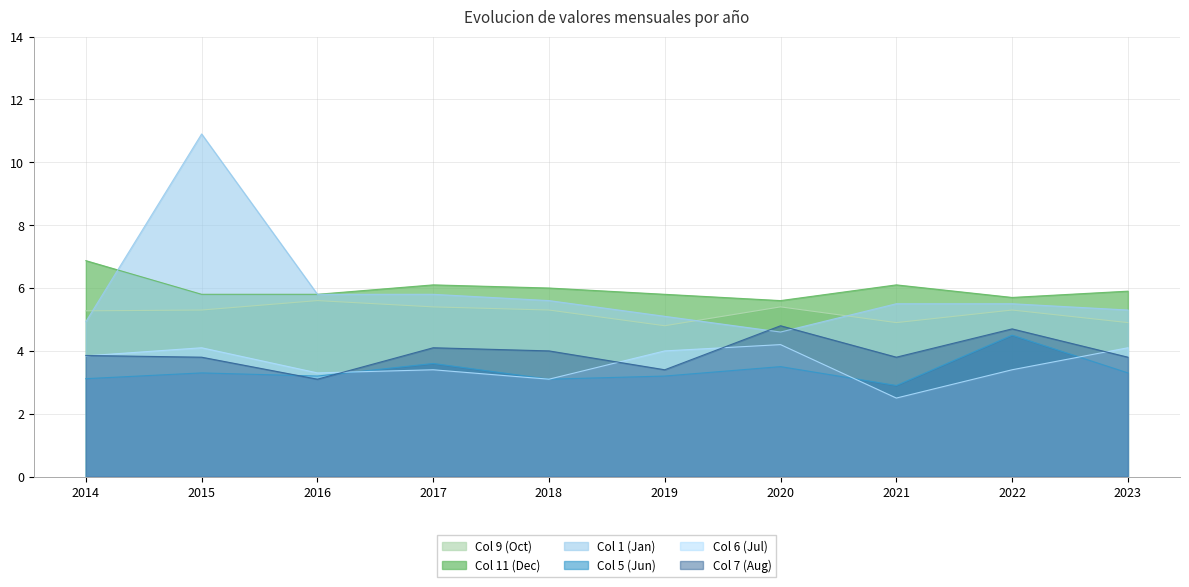

Reading left to right, extract all data points from this chart.

col_9: 2014=5.3	2015=5.3	2016=5.6	2017=5.4	2018=5.3	2019=4.8	2020=5.4	2021=4.9	2022=5.3	2023=4.9
col_11: 2014=6.9	2015=5.8	2016=5.8	2017=6.1	2018=6.0	2019=5.8	2020=5.6	2021=6.1	2022=5.7	2023=5.9
col_1: 2014=4.9	2015=10.9	2016=5.8	2017=5.8	2018=5.6	2019=5.1	2020=4.6	2021=5.5	2022=5.5	2023=5.3
col_5: 2014=3.1	2015=3.3	2016=3.2	2017=3.6	2018=3.1	2019=3.2	2020=3.5	2021=2.9	2022=4.5	2023=3.3
col_6: 2014=3.8	2015=4.1	2016=3.3	2017=3.4	2018=3.1	2019=4.0	2020=4.2	2021=2.5	2022=3.4	2023=4.1
col_7: 2014=3.9	2015=3.8	2016=3.1	2017=4.1	2018=4.0	2019=3.4	2020=4.8	2021=3.8	2022=4.7	2023=3.8